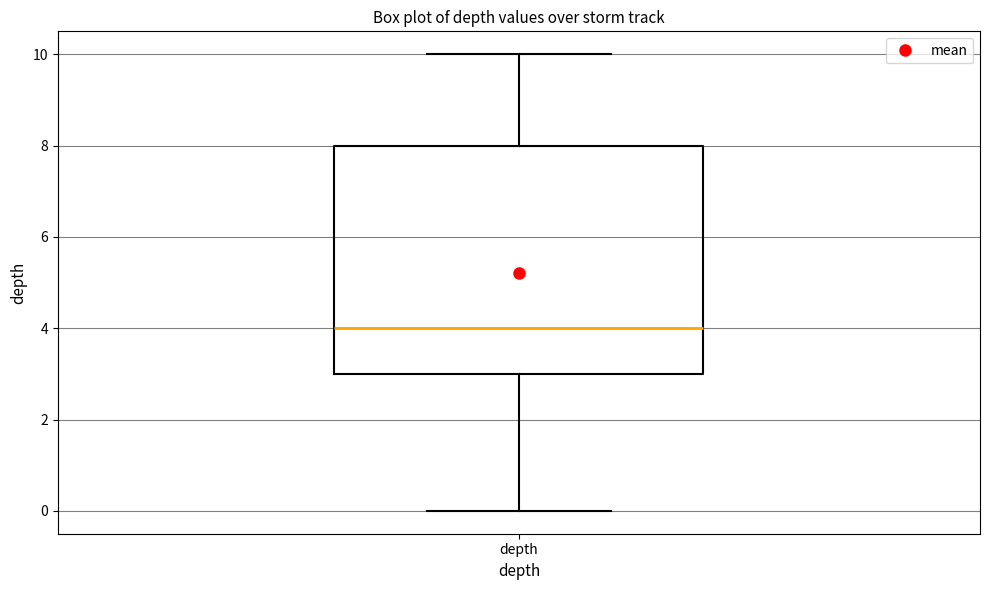

Where does the lower whisker of the box for depth end on the y-axis? The values are not printed on the chart, so give them approximately, as read against the axis.

0